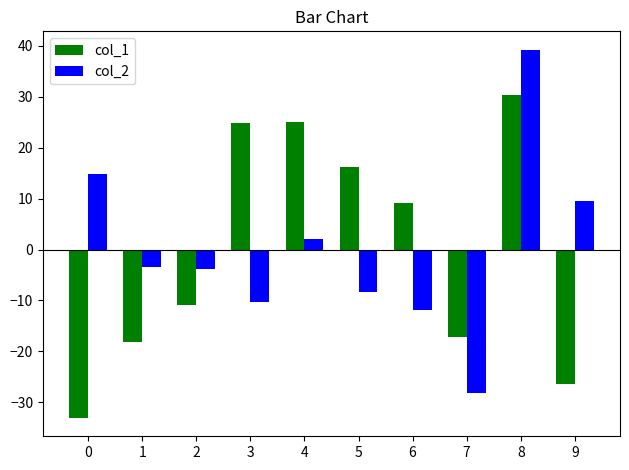

Which series has the largest range (max minus min)?

col_2